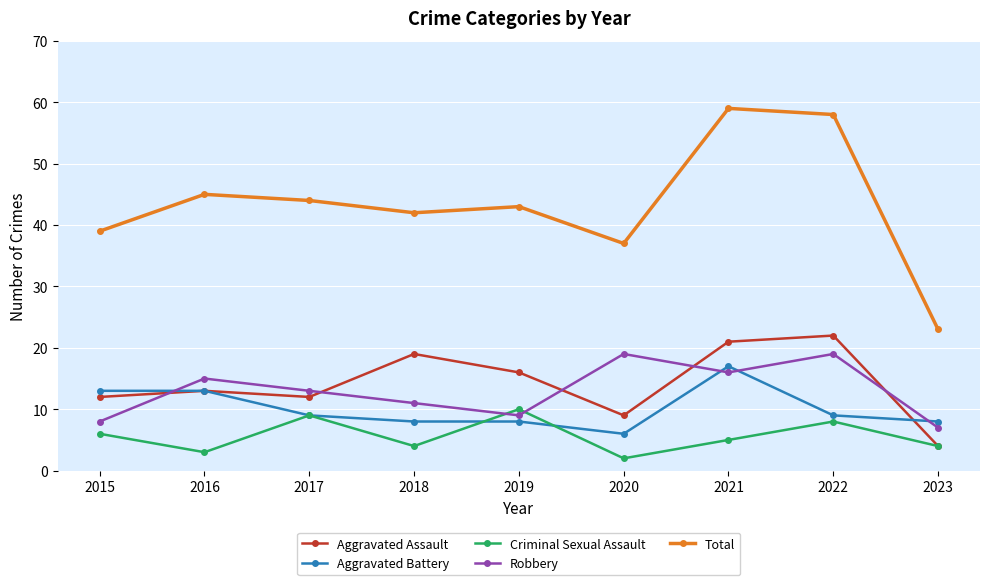

Which category has the lowest value in the Total series?

2023